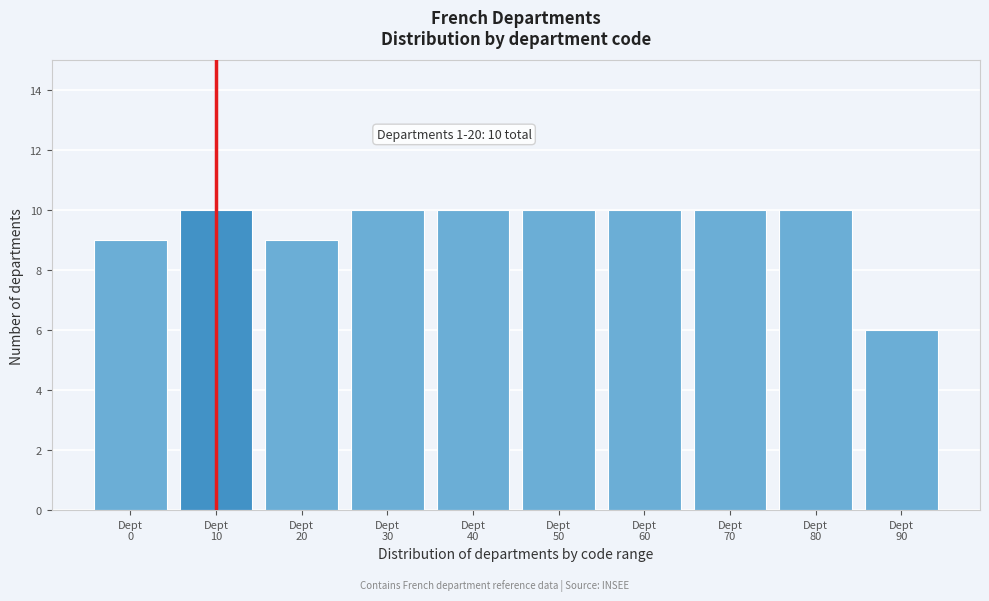

Reading left to right, what are all the values shown in this chart?

9	10	9	10	10	10	10	10	10	6